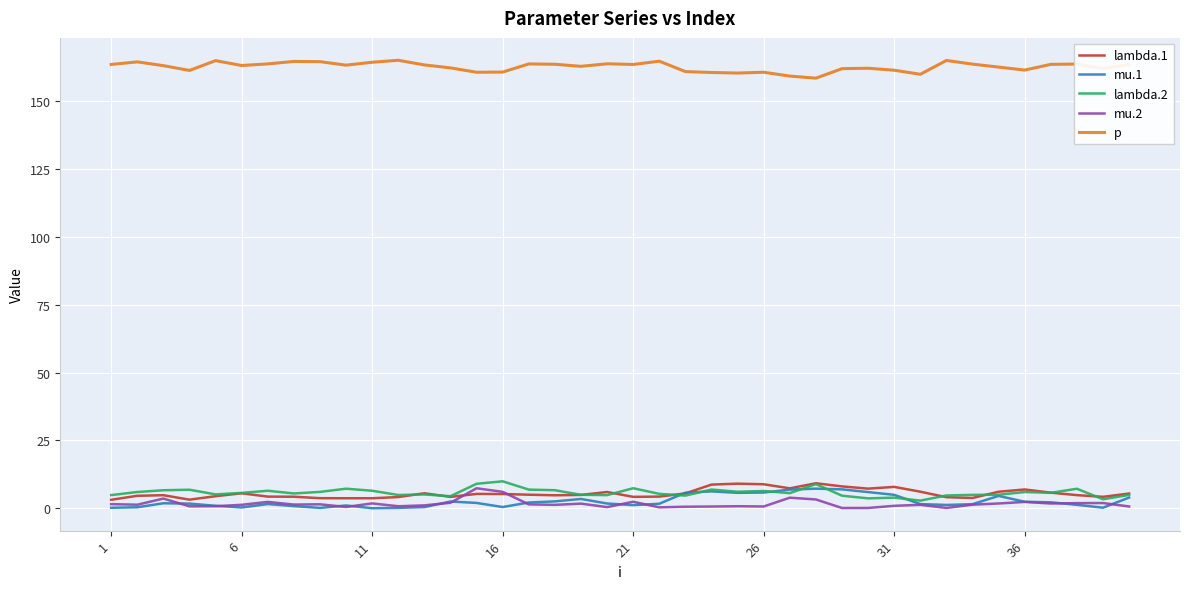

What is the average value of the mu.2 series?

1.6